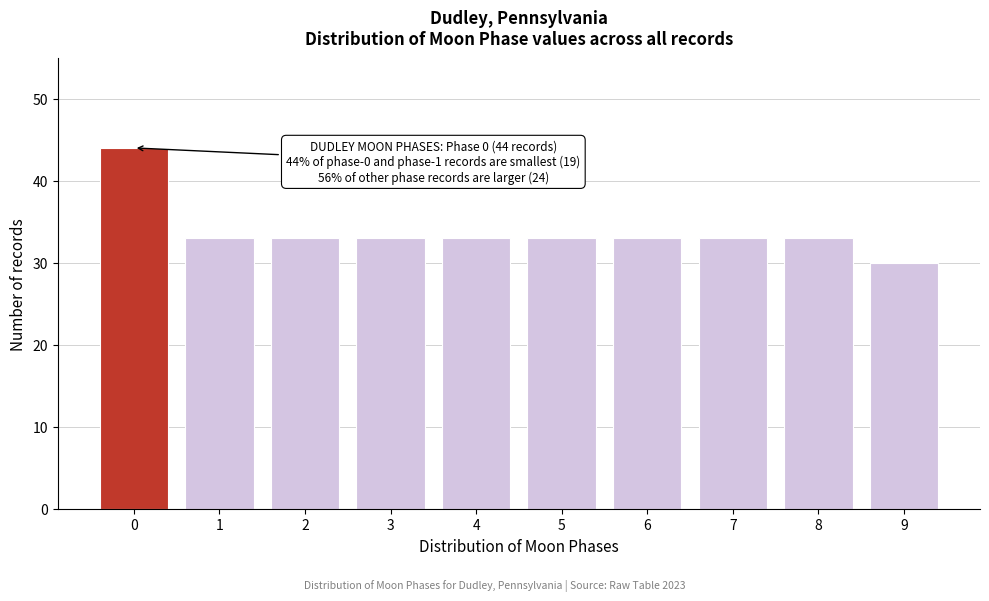

Reading left to right, transcribe all the data shown in this chart.

44	33	33	33	33	33	33	33	33	30